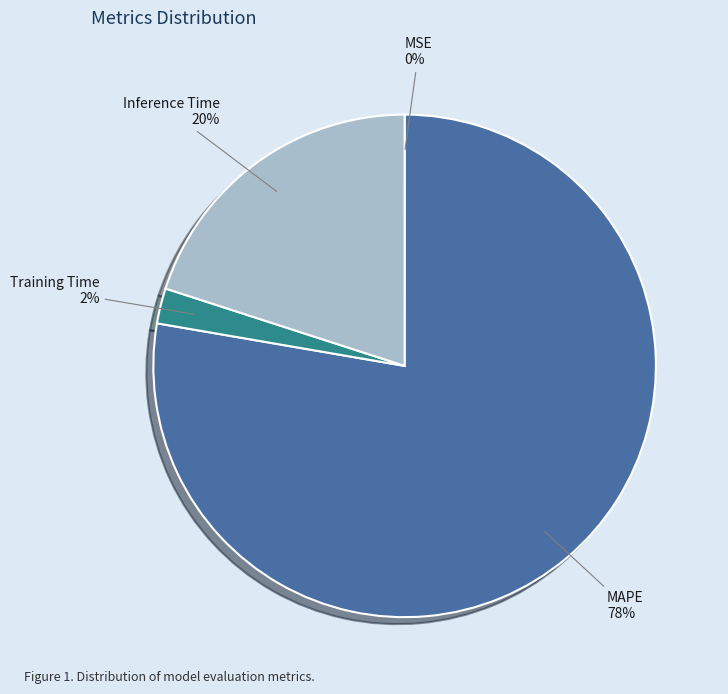

To the nearest percent, what percentage of the pie is MAPE?

78%